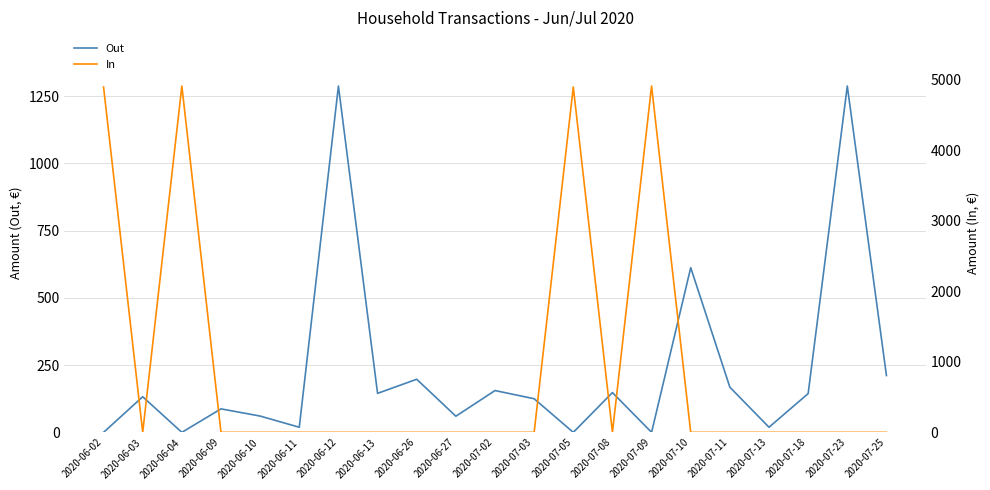

Which series changed the most between 2020-06-02 and 2020-06-12?

In